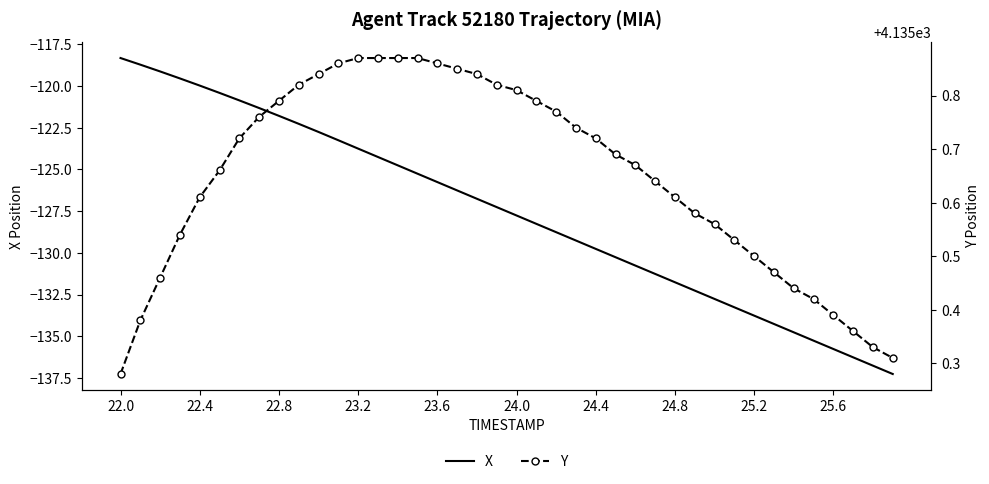

Which series has the largest total across all categories?

Y